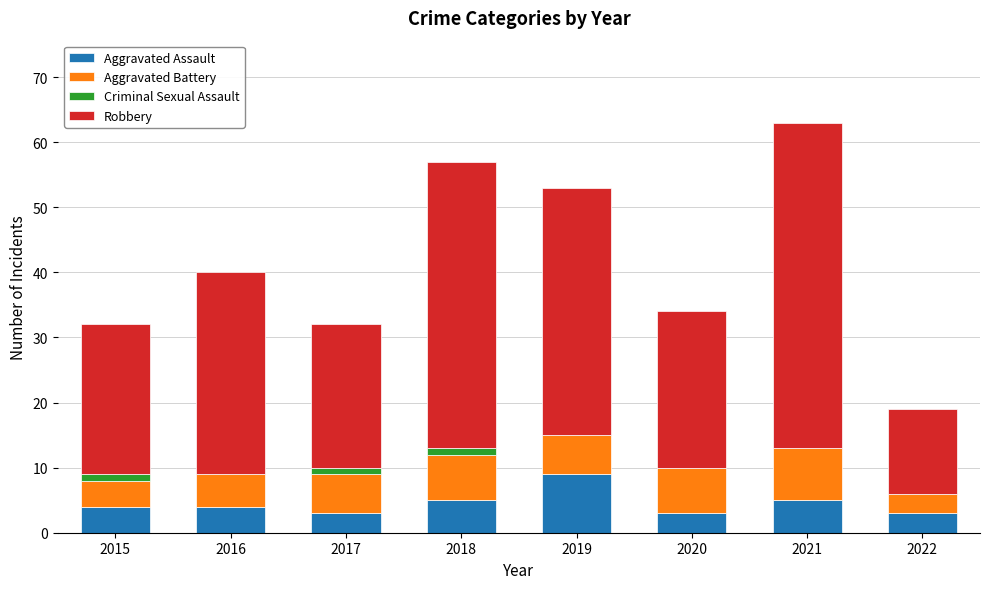

What is the total value across all series at 2016?

40